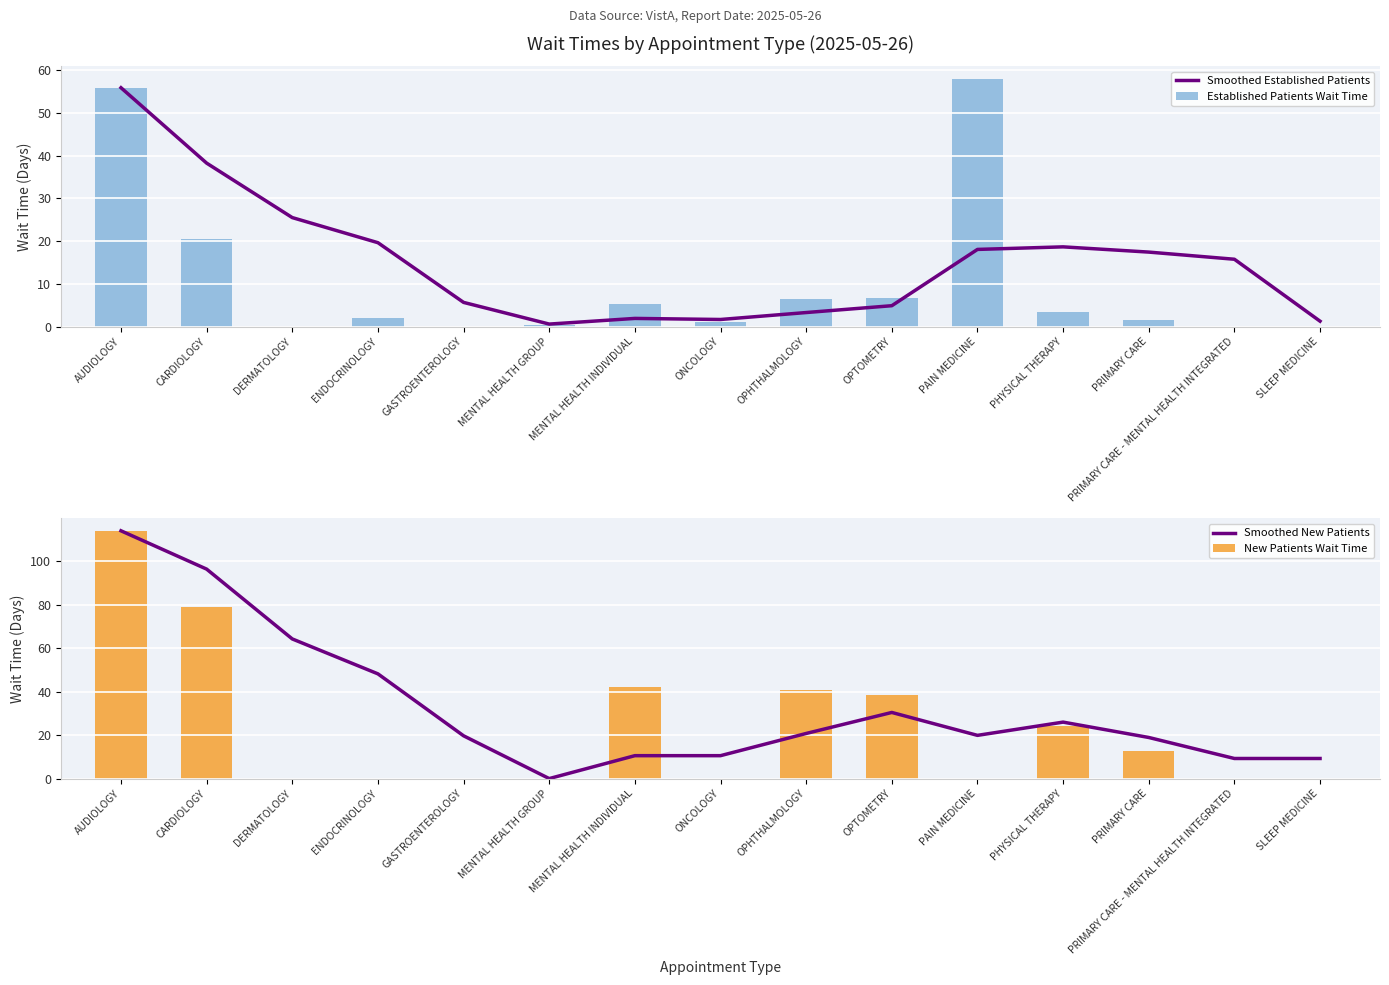

What is the highest value of the Established Patients Wait Time series?

58.0